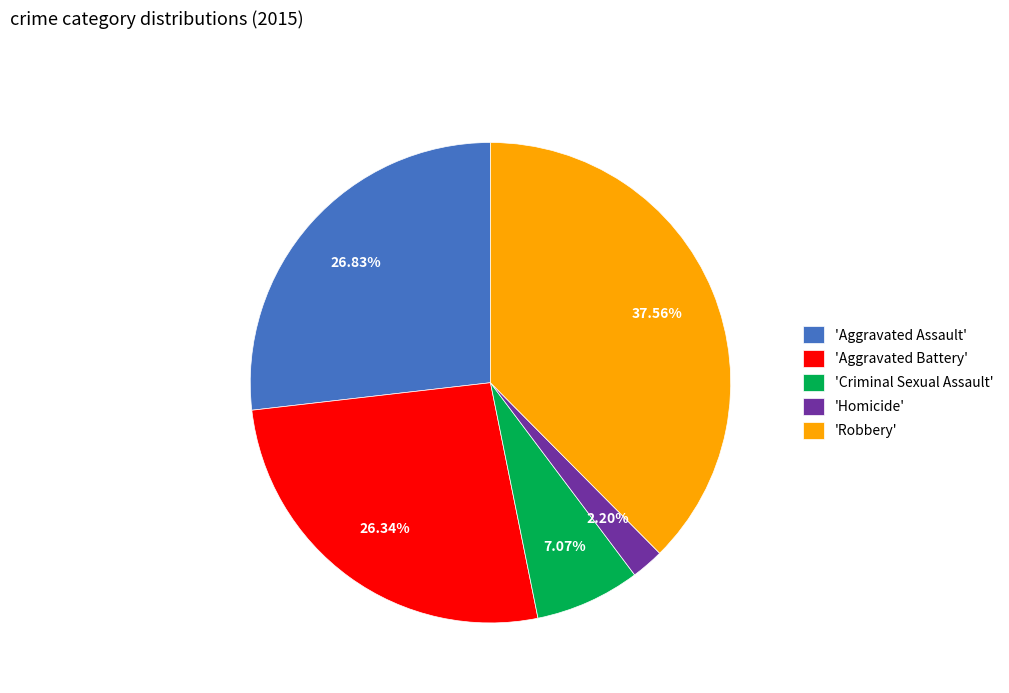

Which slice is the smallest?

'Homicide'